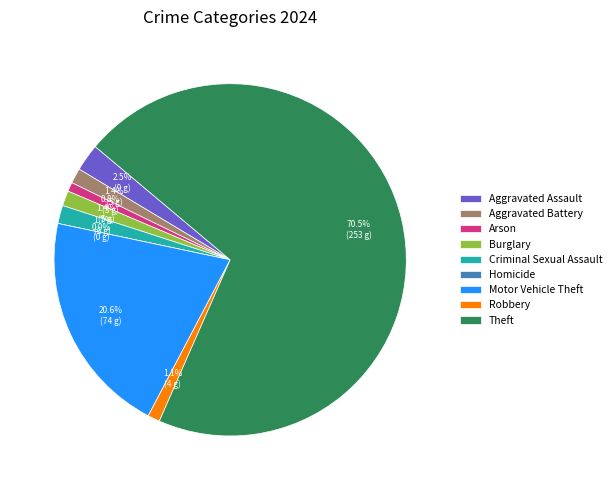

Does Criminal Sexual Assault account for over 50% of the chart?

No